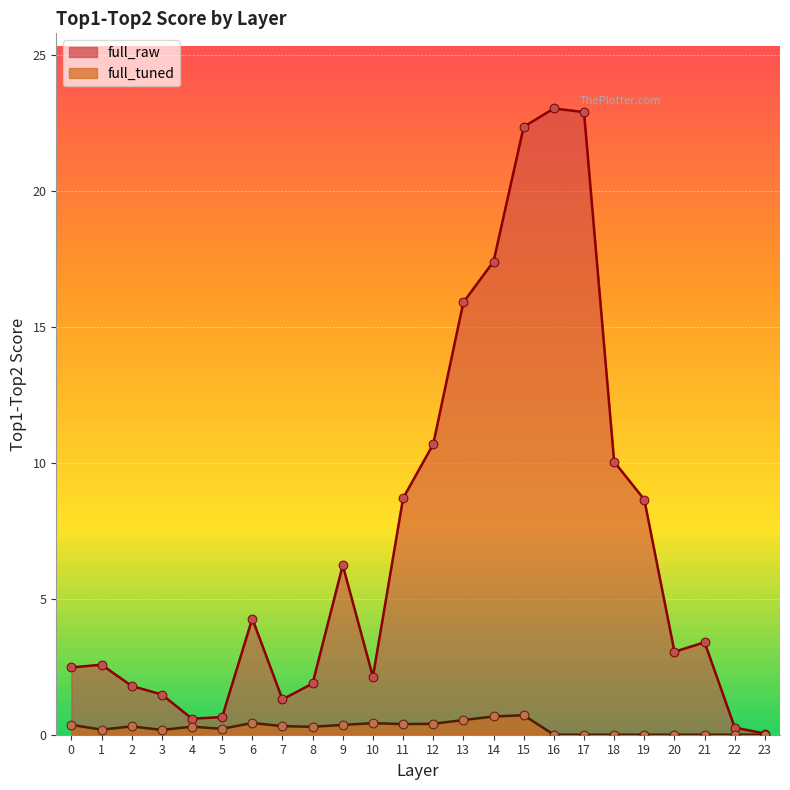

What is the total value across all series at 13?

16.4